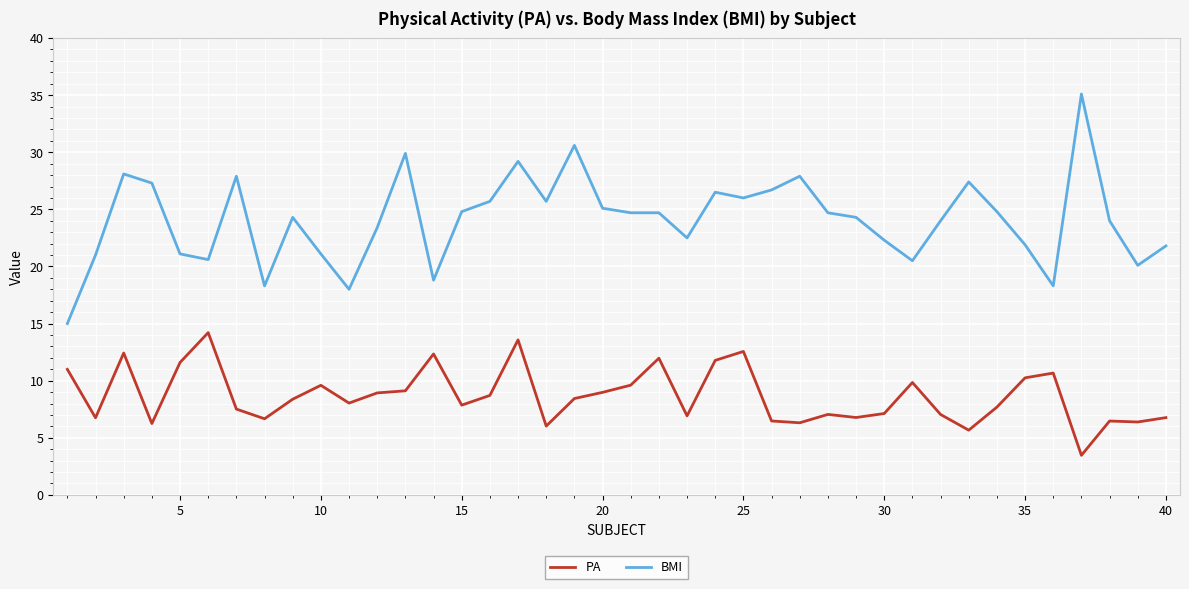

Which series has the largest total across all categories?

BMI